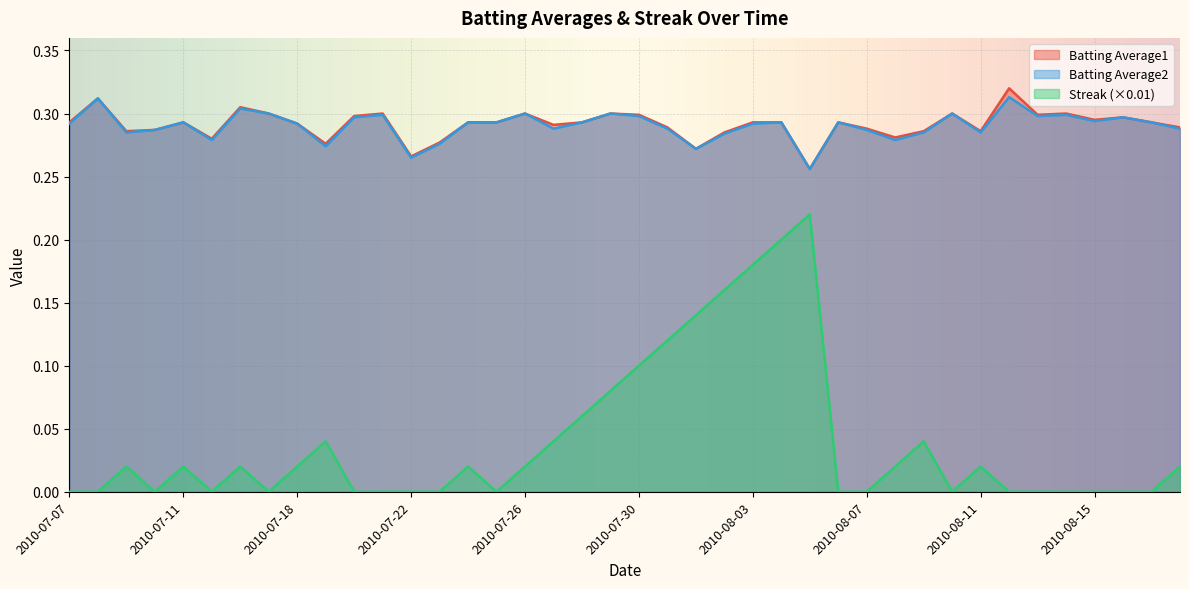

True or false: Batting Average2 and Streak cross at least once.

False